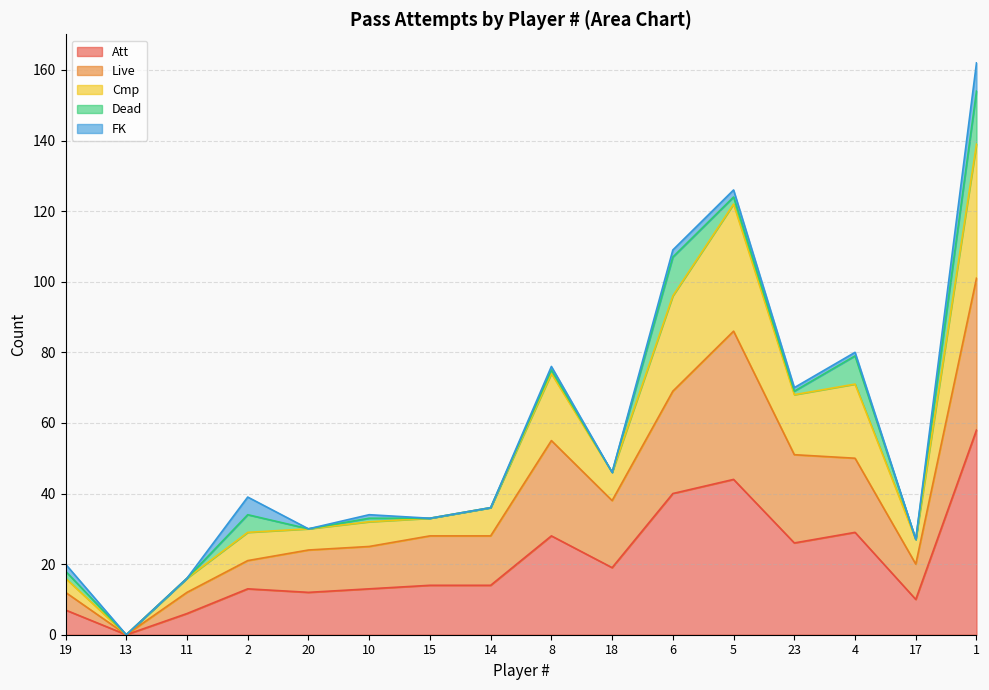

What is the total value across all series at 20?

30